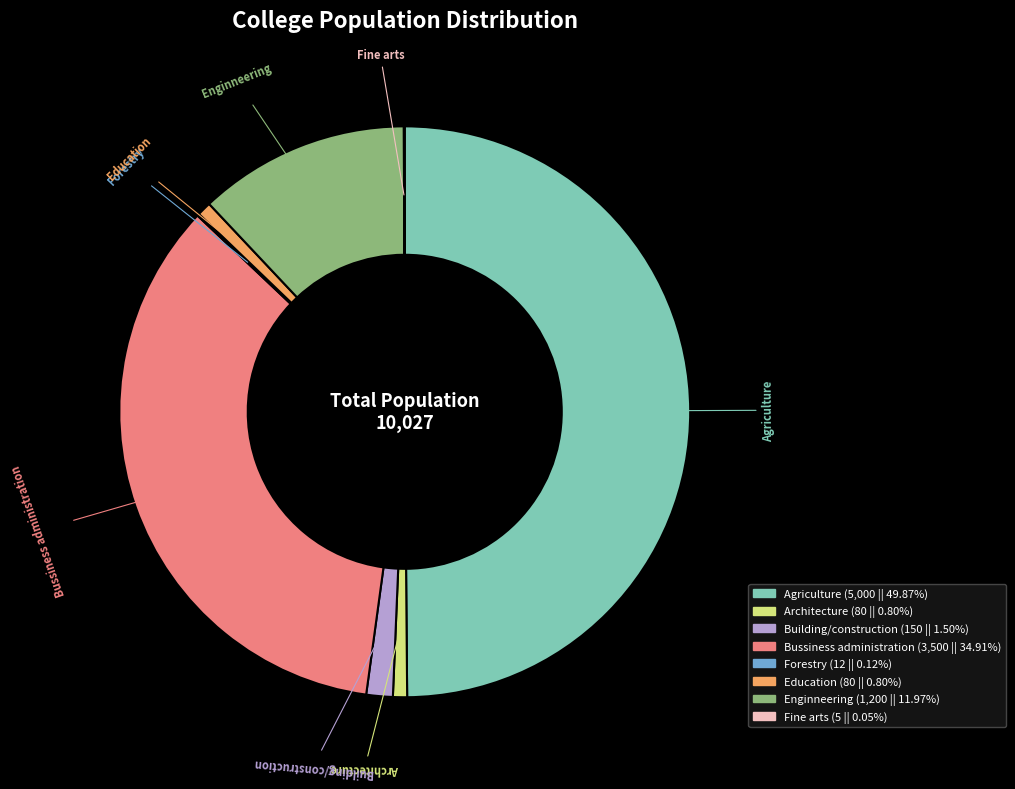

The Agriculture slice represents 59% of the pie. True or false?

False